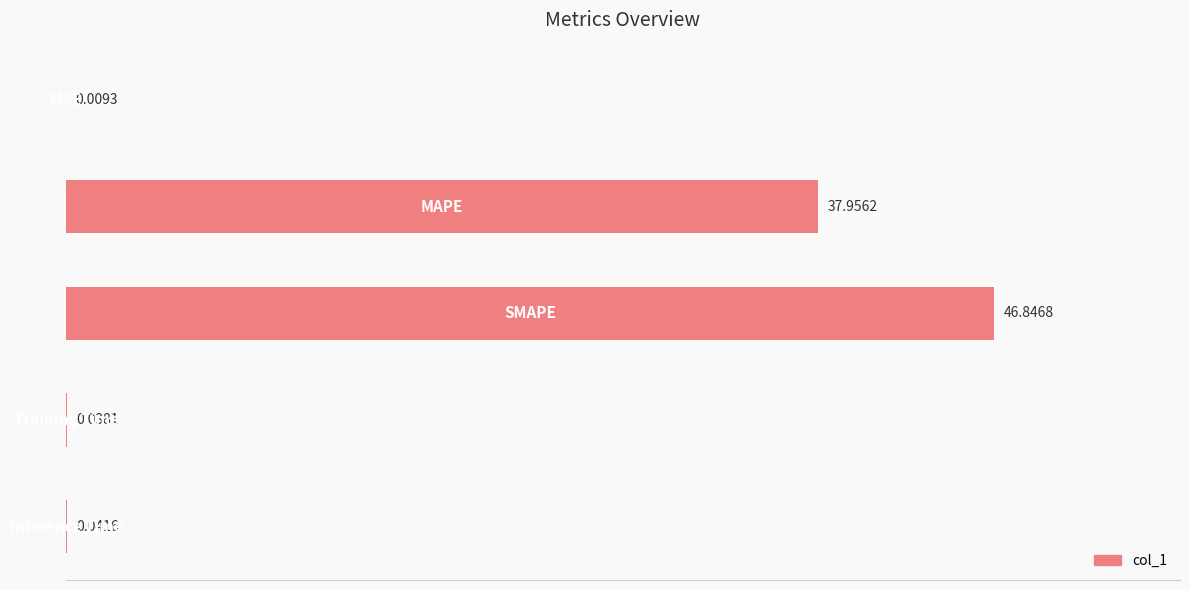

Are the bars horizontal?

Yes